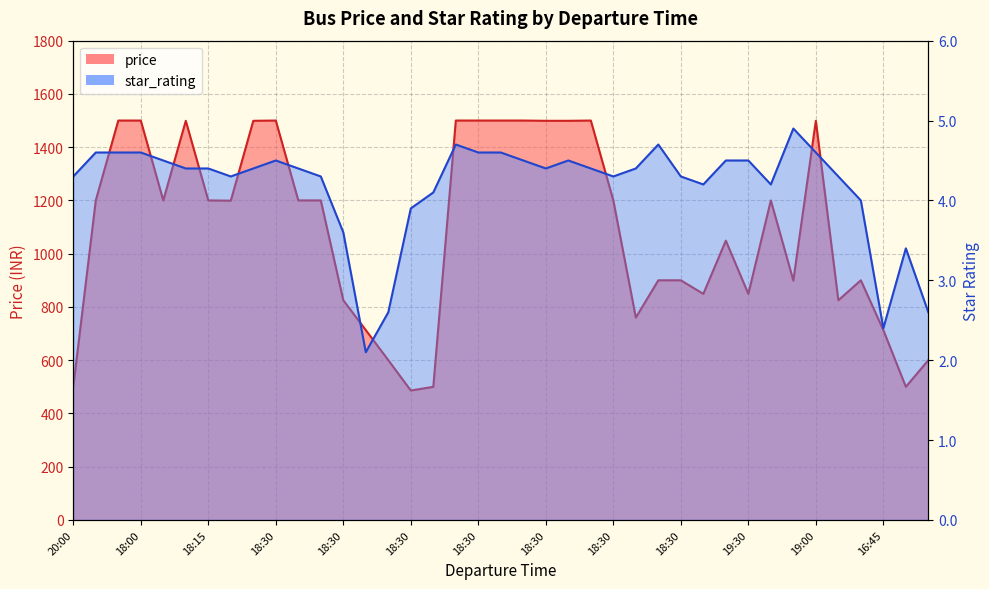

Which series has the largest range (max minus min)?

price